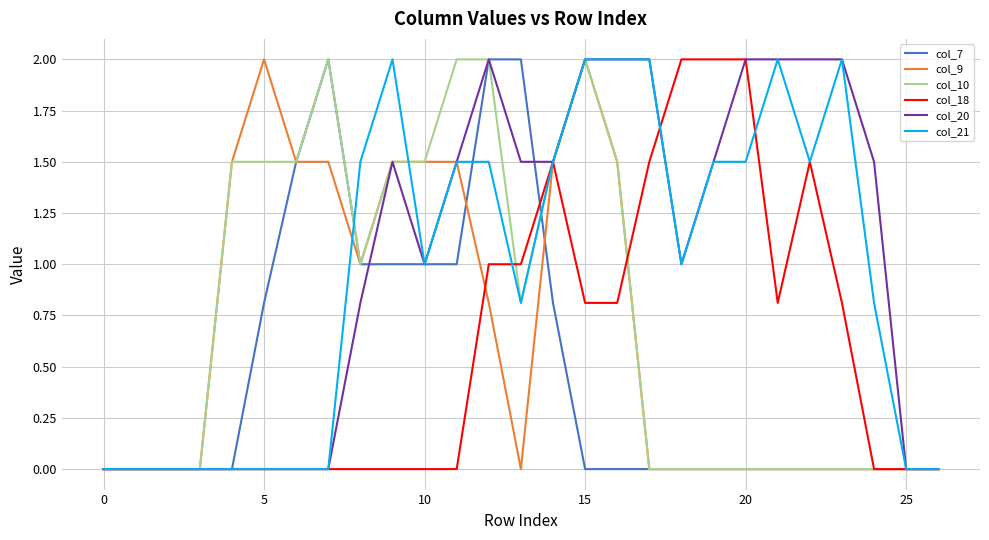

What is the maximum value shown in the chart?

2.0